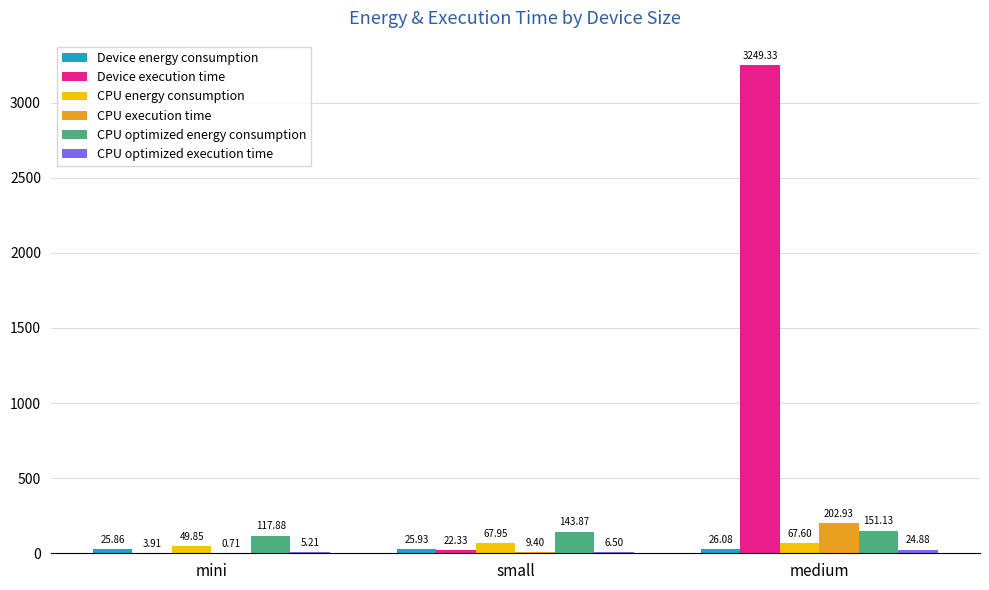

What is the maximum value for CPU execution time?

202.9